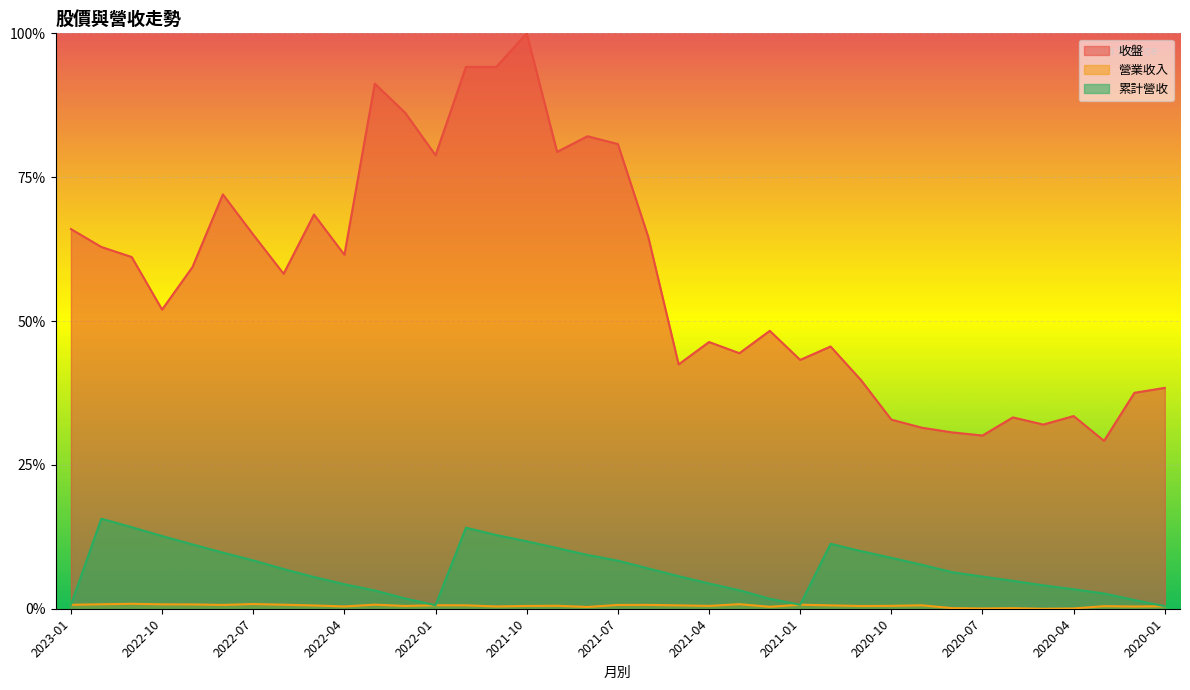

What position from the right is 2021-07?

19